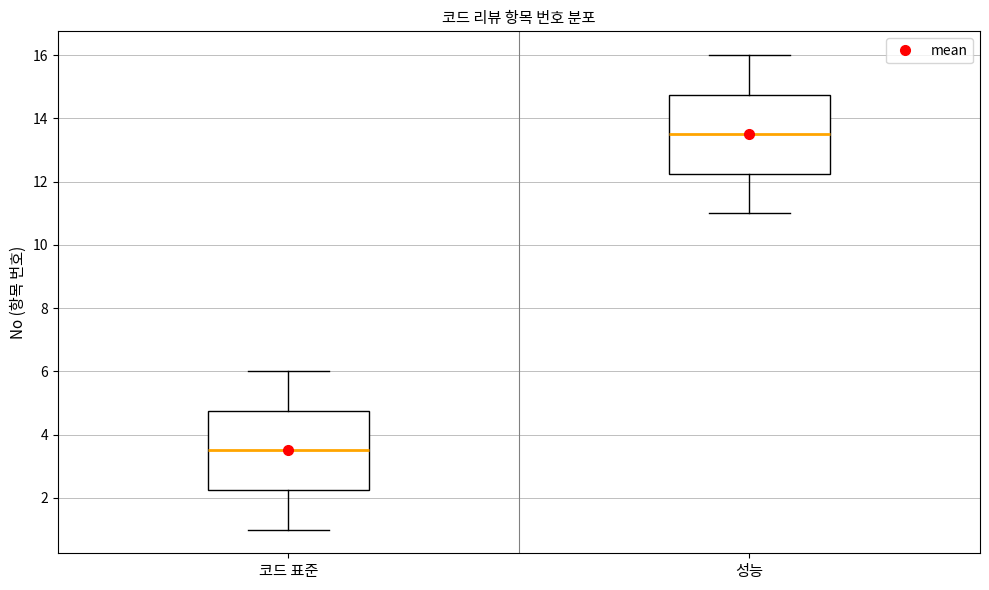

Where does the lower whisker of the box for 성능 end on the y-axis? The values are not printed on the chart, so give them approximately, as read against the axis.

11.0